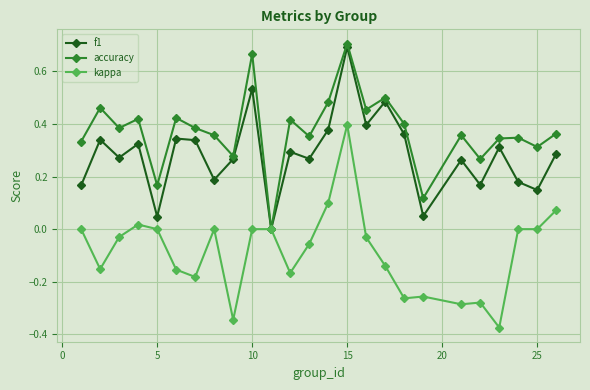

Does the chart display data point markers on the line(s)?

Yes